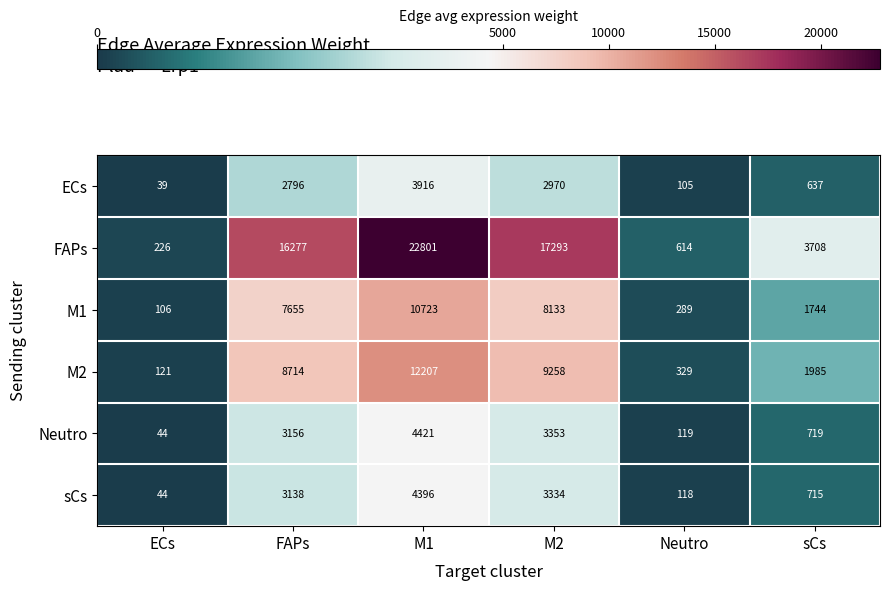

What is the approximate value of sCs at M2, to the nearest 10?

3330